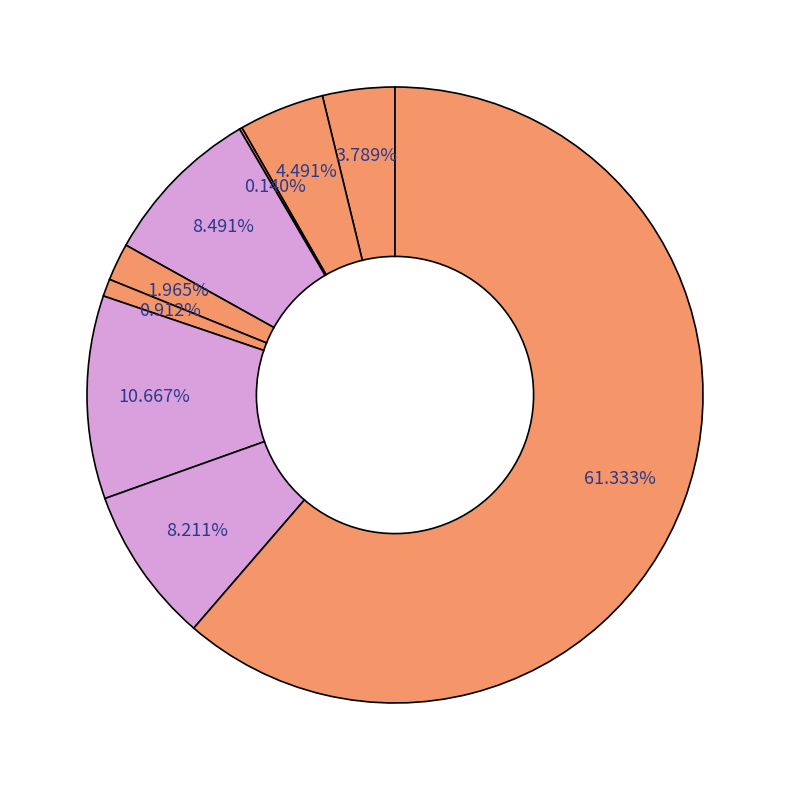

Which slice represents more than half of the pie?

Theft